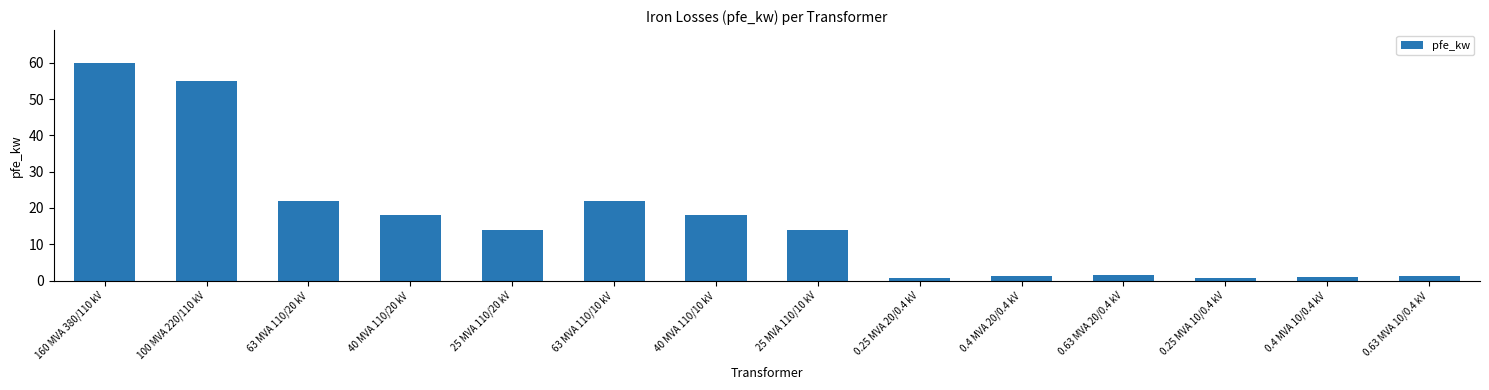

What is the change in value from 0.4 MVA 10/0.4 kV to 0.63 MVA 10/0.4 kV?

+0.2